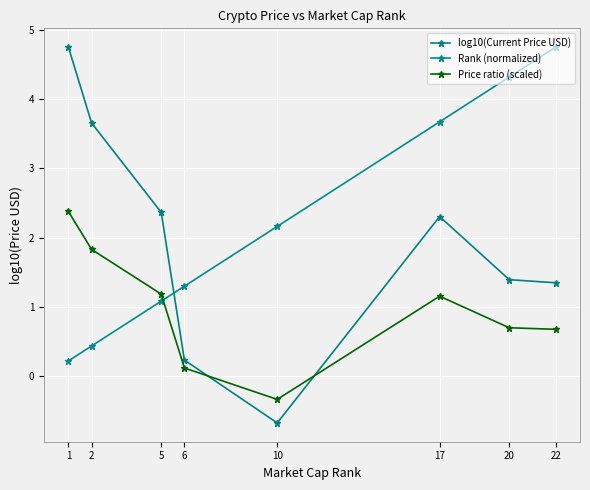

What is the difference between the second highest and second lowest values in the Price ratio (scaled) series?

1.7